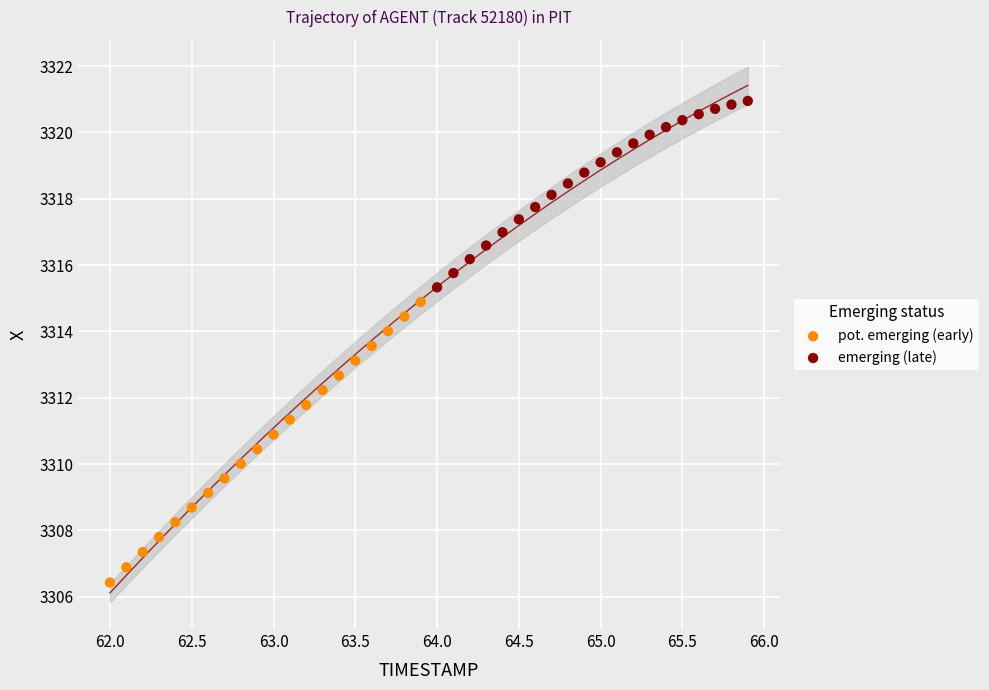

Which series reaches the maximum Y coordinate?

emerging (late)